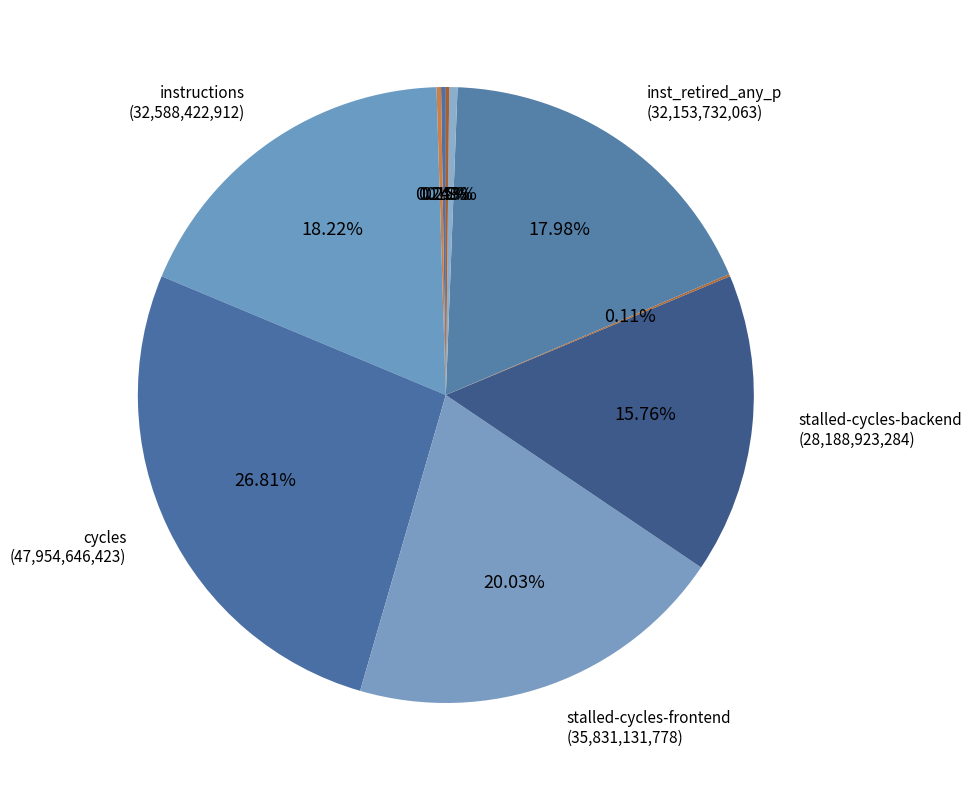

Which slice is the smallest?

dtlb_misses_walk_cycles